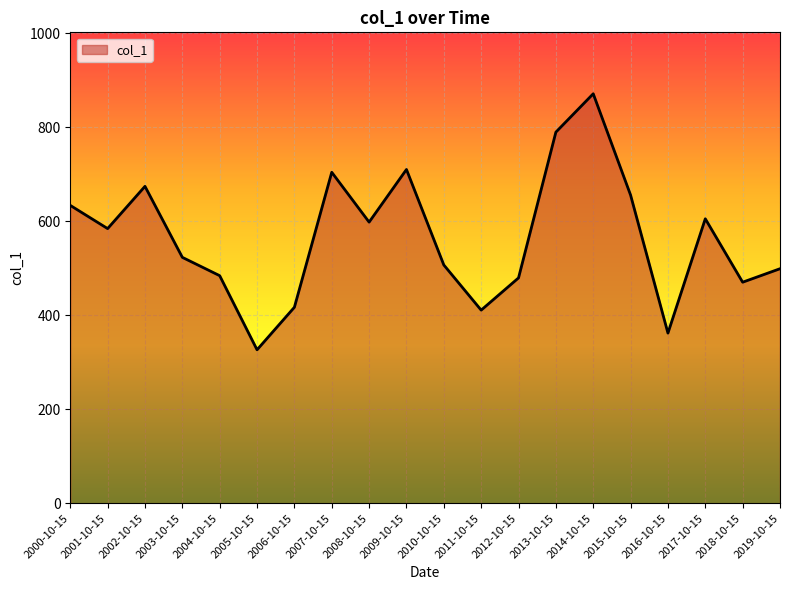

What value does the data have at 2003-10-15?

523.2